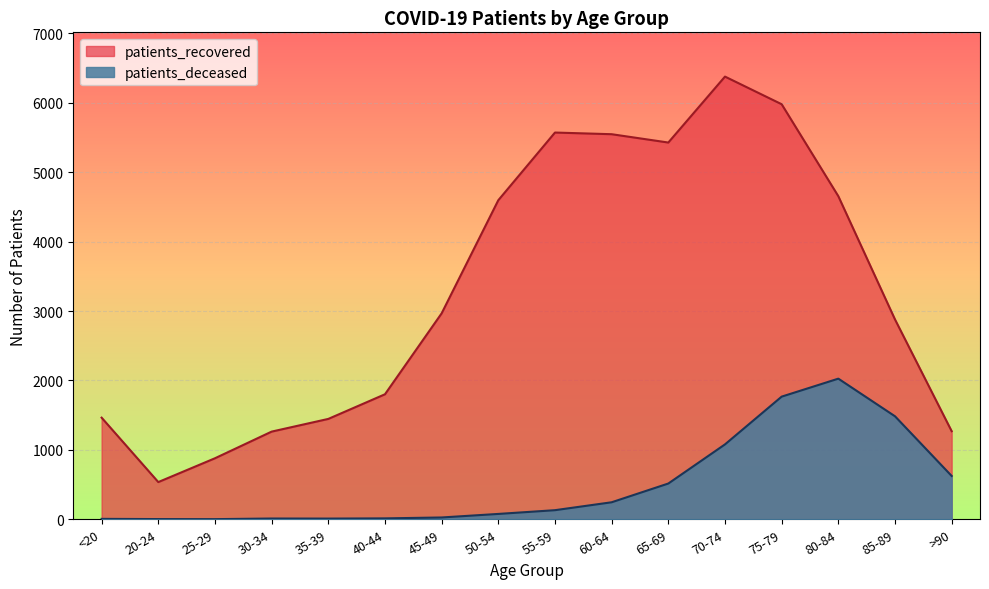

Reading left to right, what are all the values shown in this chart?

patients_recovered: <20=1464	20-24=536	25-29=879	30-34=1263	35-39=1446	40-44=1801	45-49=2967	50-54=4597	55-59=5572	60-64=5548	65-69=5428	70-74=6378	75-79=5980	80-84=4655	85-89=2879	>90=1269
patients_deceased: <20=6	20-24=3	25-29=2	30-34=11	35-39=10	40-44=13	45-49=26	50-54=77	55-59=131	60-64=245	65-69=515	70-74=1079	75-79=1767	80-84=2026	85-89=1484	>90=624